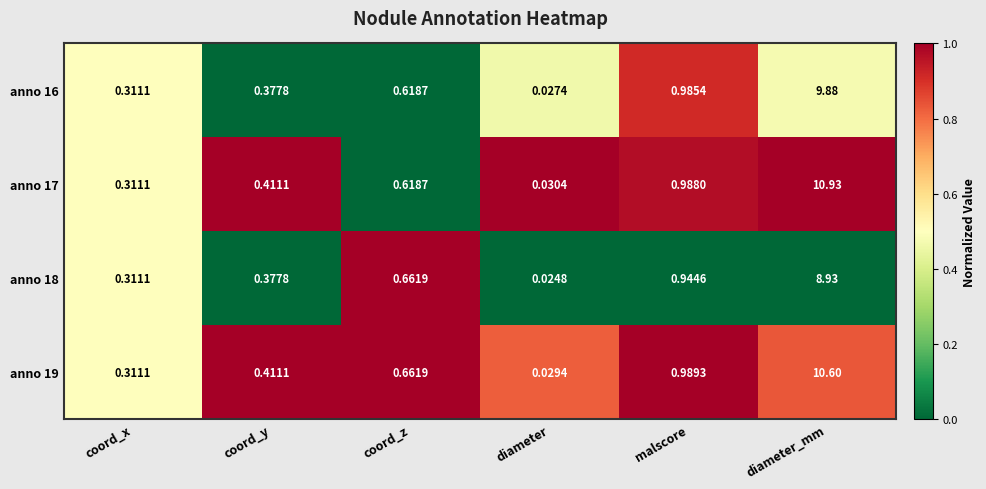

At which label is anno 17 closest to 5?

malscore